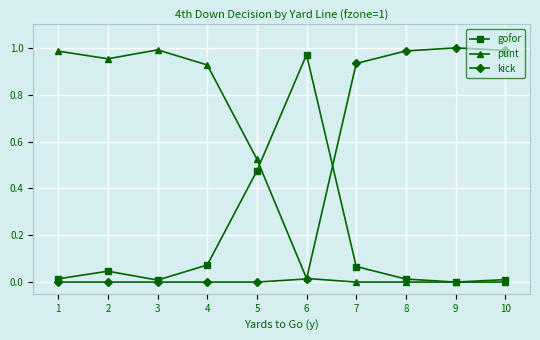

Which series ends up on top after the final intersection of gofor and punt?

gofor